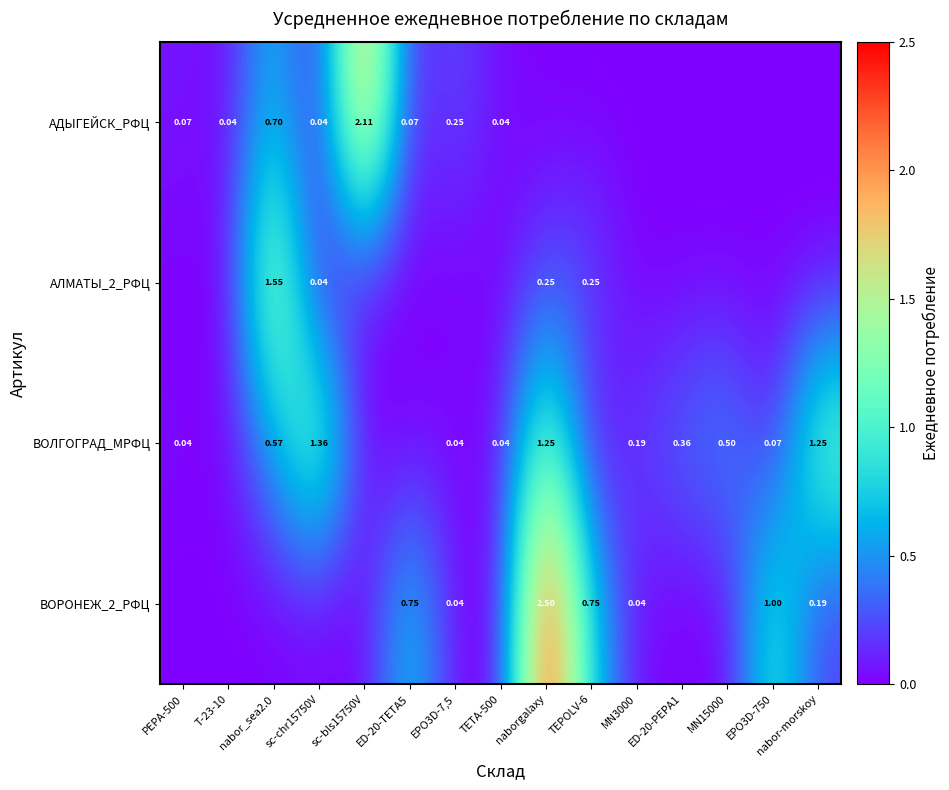

Is the value of ВОРОНЕЖ_2_РФЦ at EPO3D-750 greater than the value of АДЫГЕЙСК_РФЦ at PEPA-500?

Yes